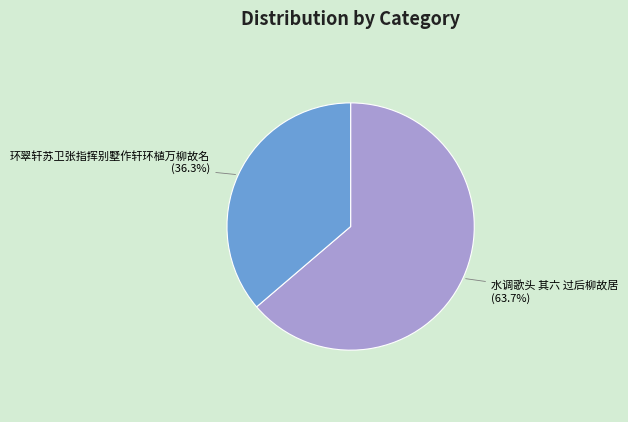

Combined, do 水调歌头 其六 过后柳故居 and 环翠轩苏卫张指挥别墅作轩环植万柳故名 account for over 50%?

Yes